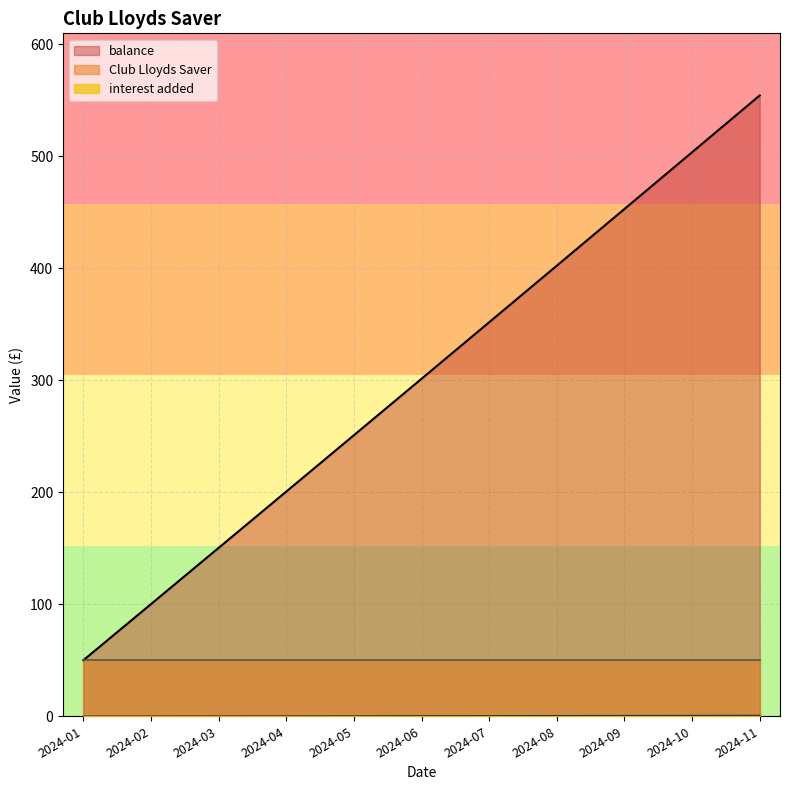

What is the sum of all interest added values?

3319.1